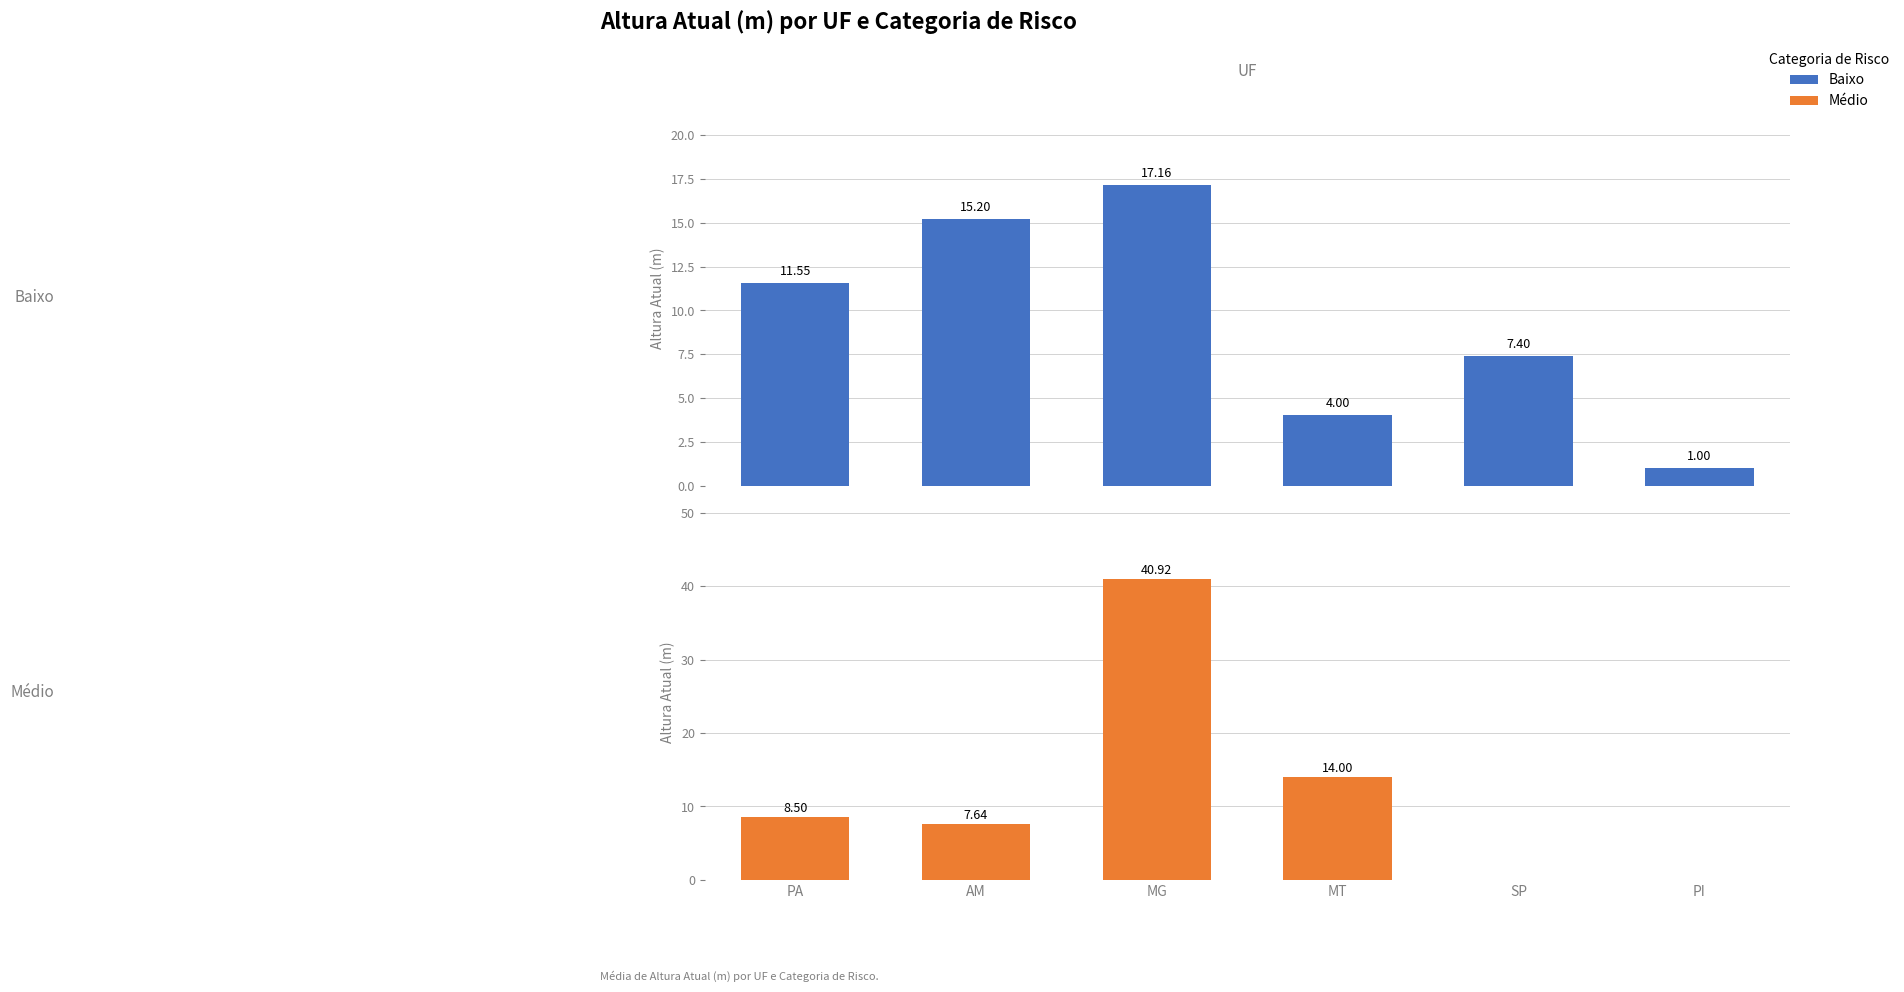

What is the label of the 3rd bar from the right?

MT